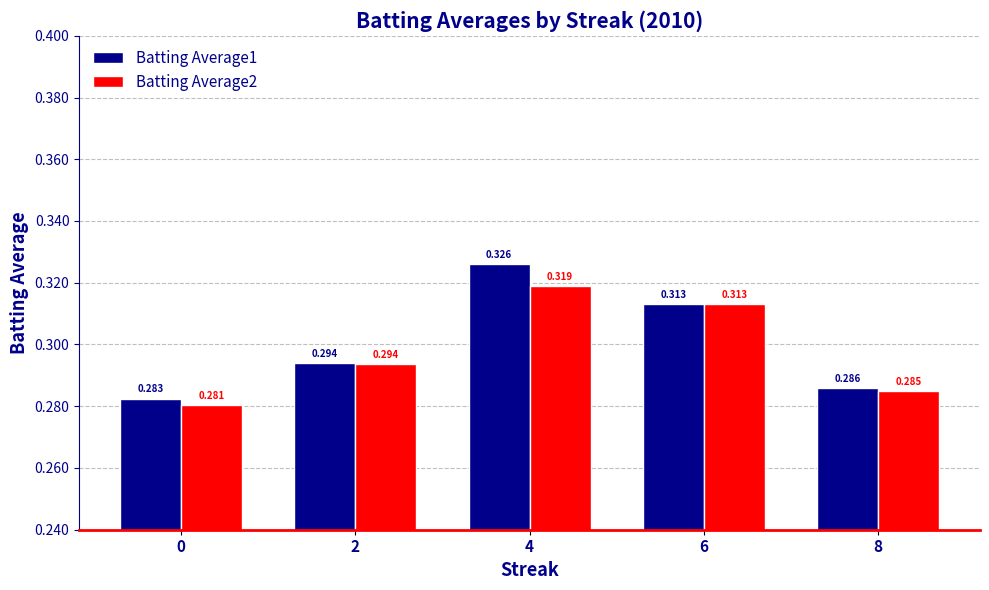

Is the value of Batting Average2 at 8 greater than the value of Batting Average1 at 4?

No